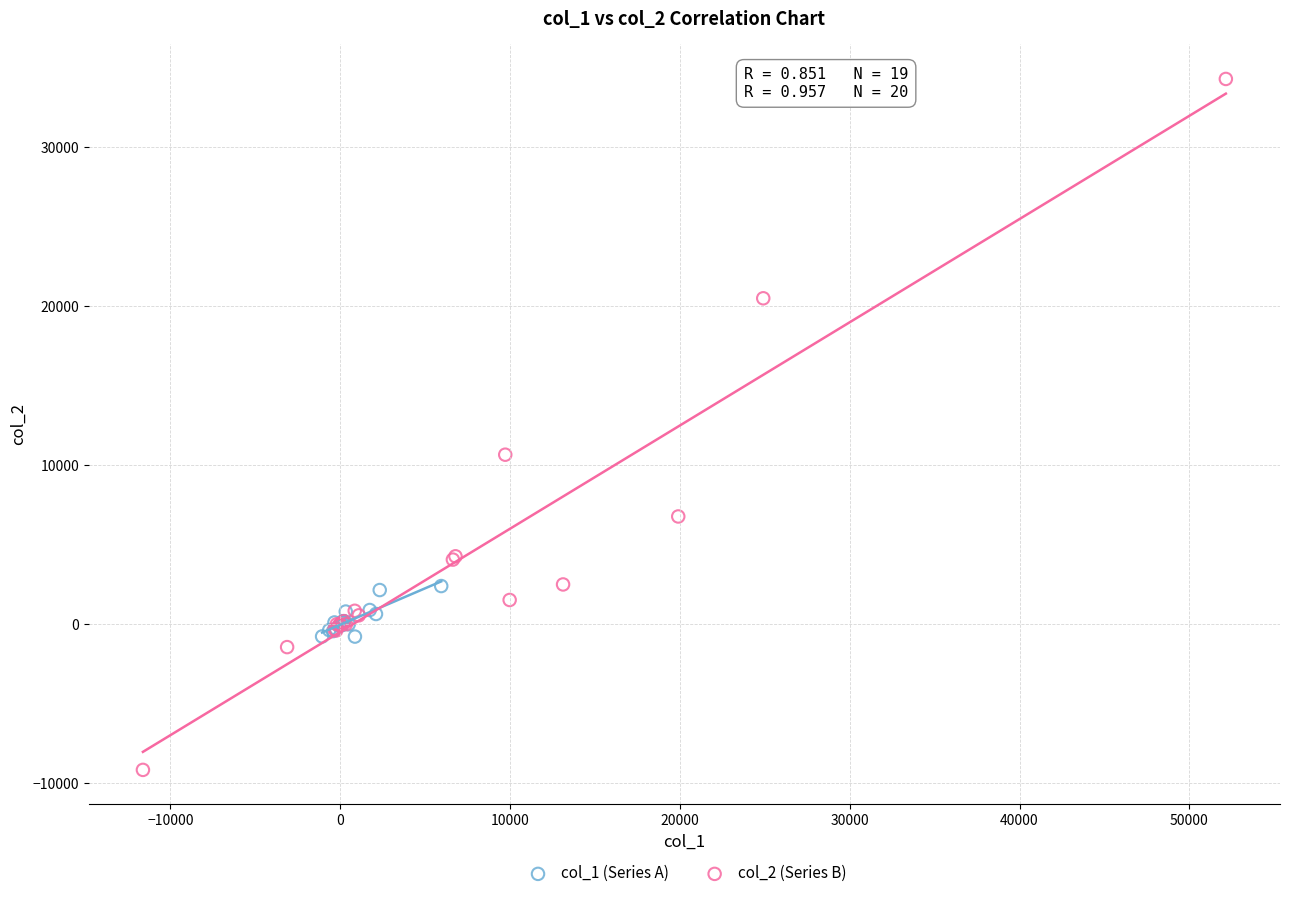

Which series reaches the maximum Y coordinate?

col_2 (Series B)